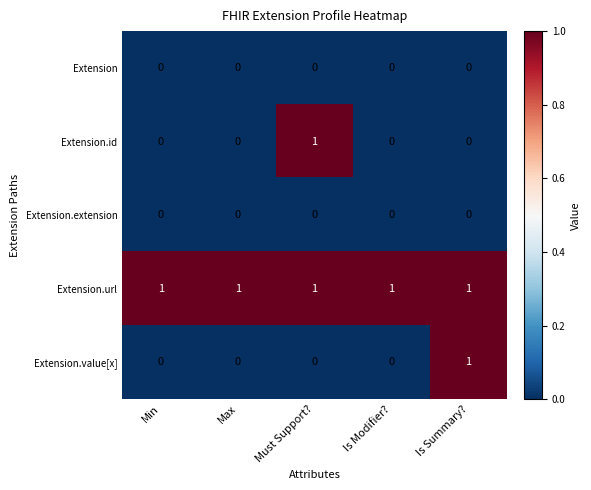

True or false: Extension.url has a value of 2 at Max.

False